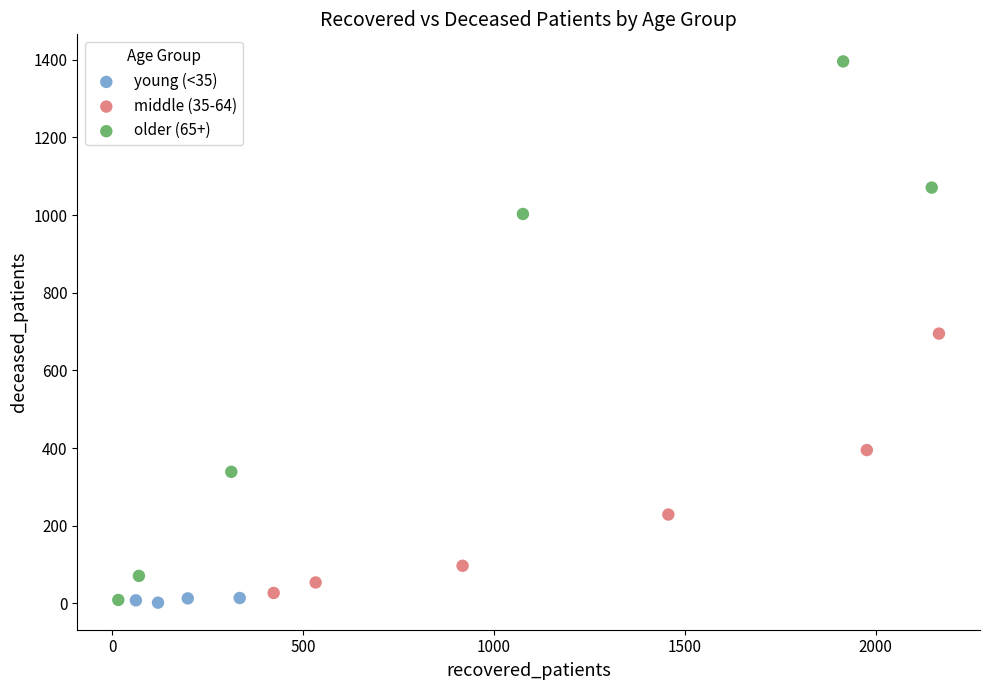

Which series reaches the maximum Y coordinate?

older (65+)